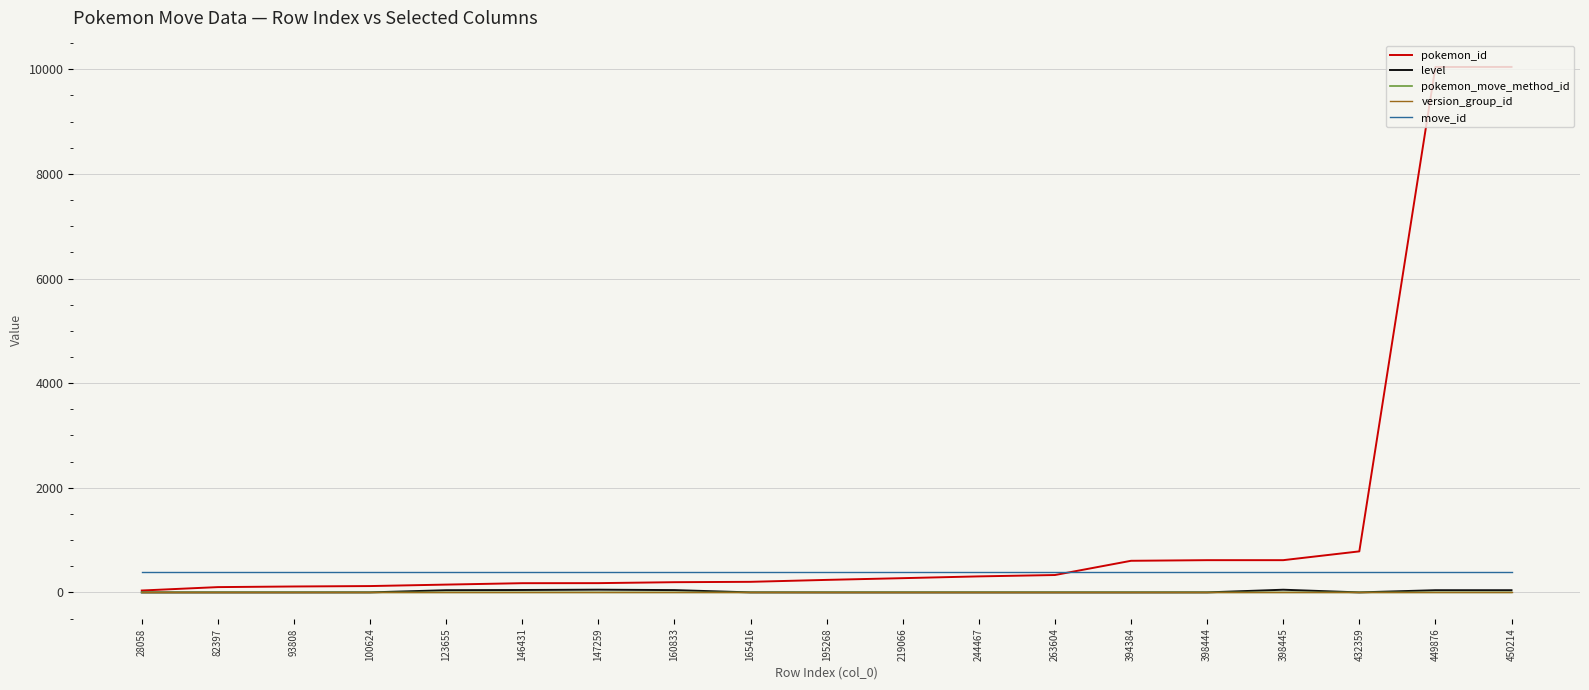

How many series are shown in this chart?

5